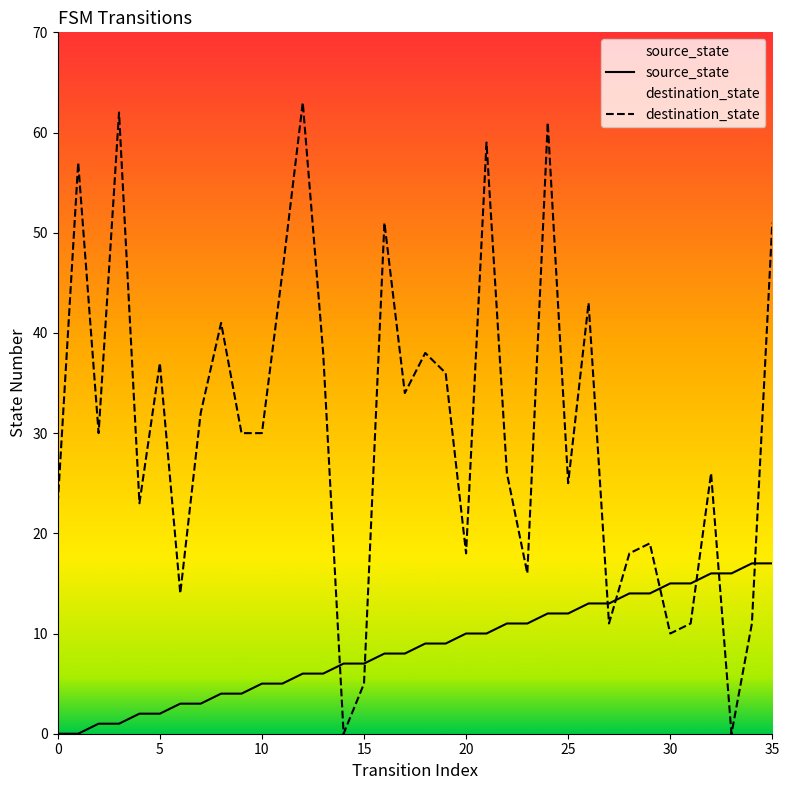

What is the difference between the maximum and minimum values in the destination_state series?

63